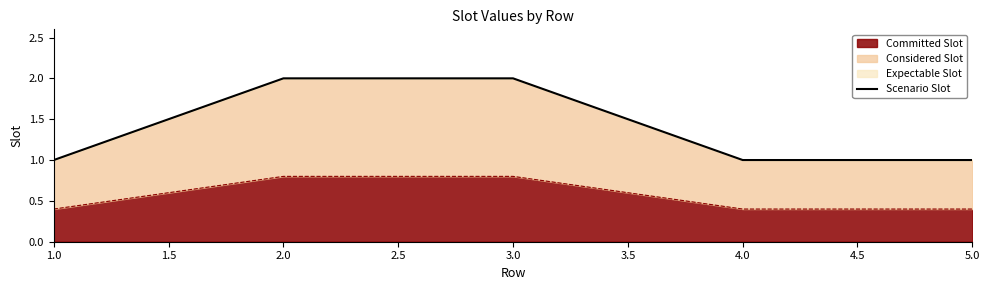

Which category has the lowest value across all series?

1.0